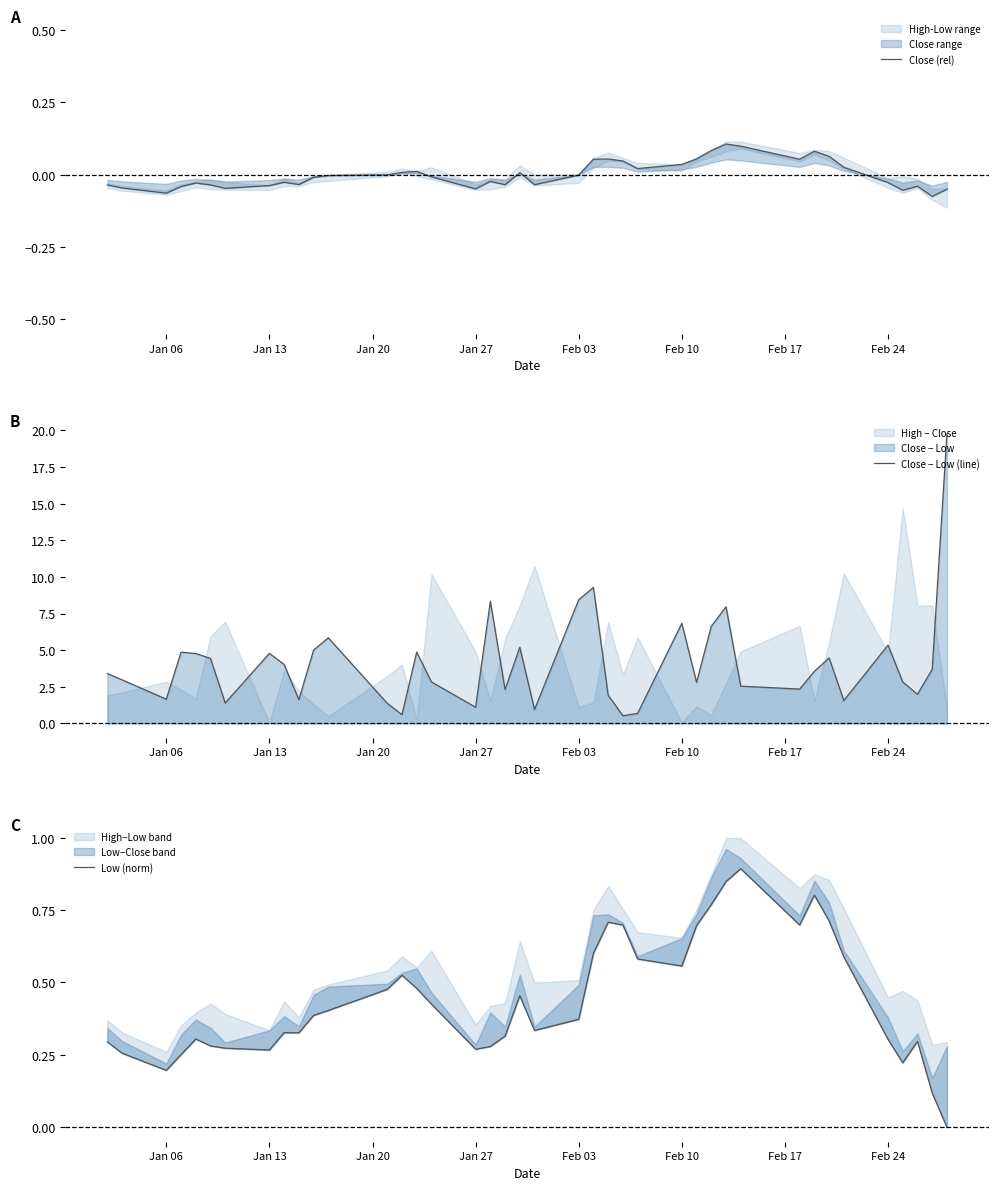

Rank the series by their maximum value, from lowest to highest.

Close (rel), Low (norm), Close − Low (line)